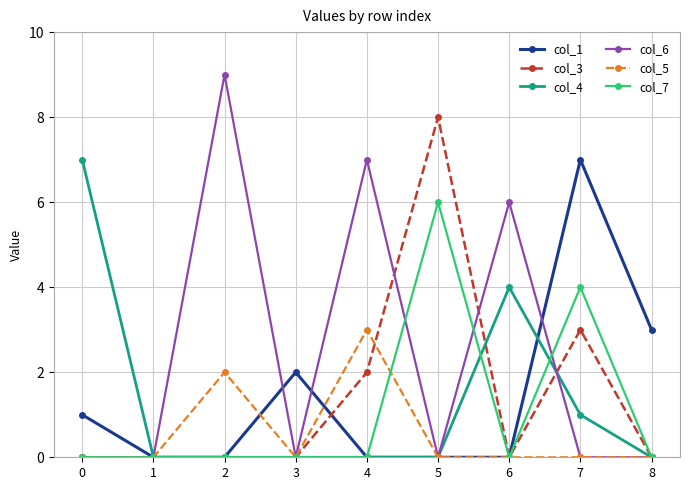

Which series has the largest total across all categories?

col_6